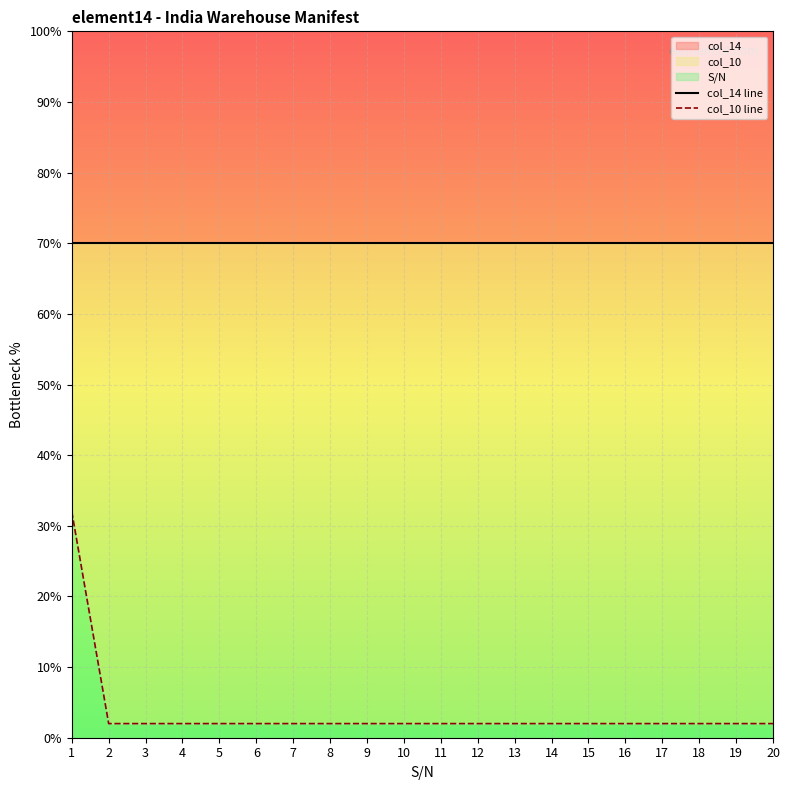

What is the minimum value for col_14 line?

70